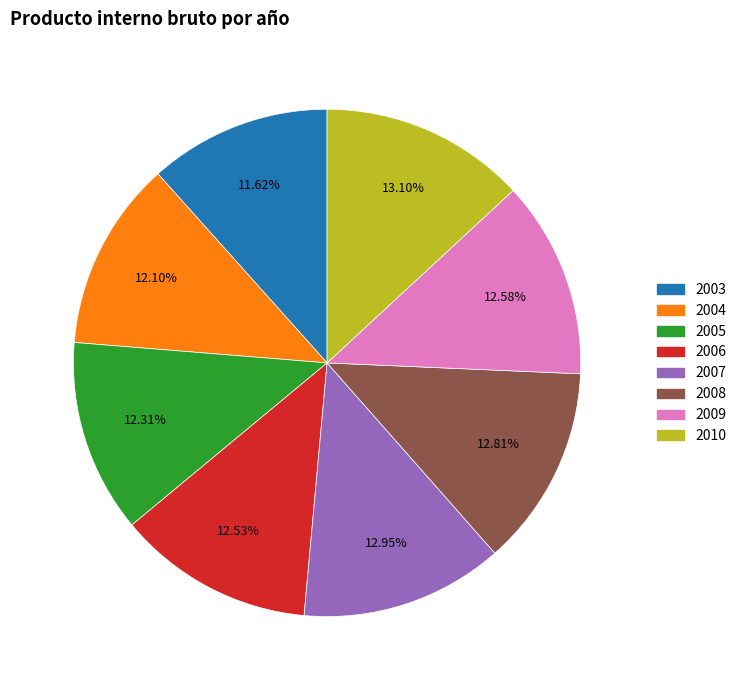

Approximately how many times larger is the value at 2009 compared to 2005?

1.0